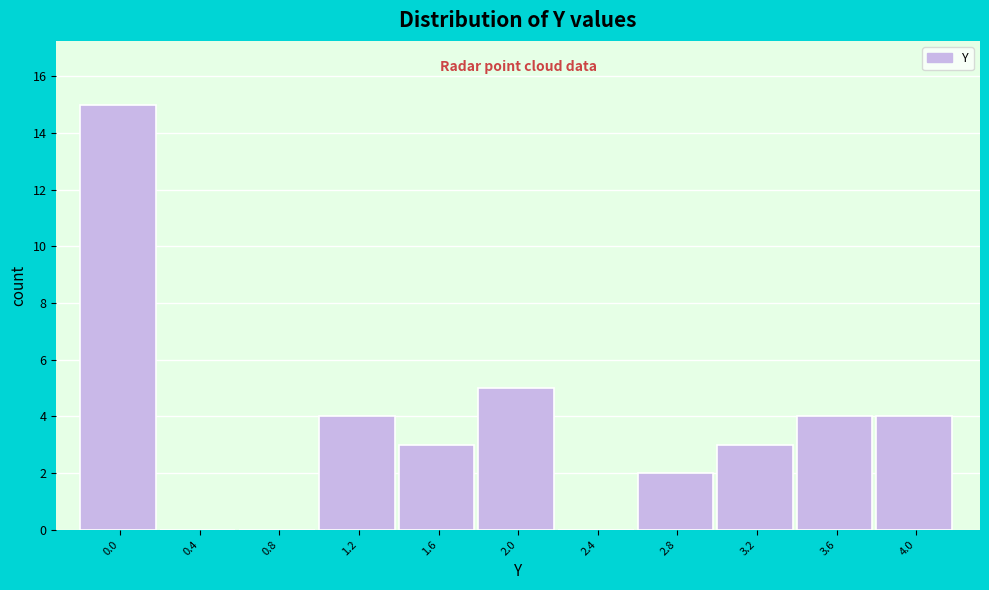

Reading left to right, what are all the values shown in this chart?

0.0=15	0.4=0	0.8=0	1.2=4	1.6=3	2.0=5	2.4=0	2.8=2	3.2=3	3.6=4	4.0=4